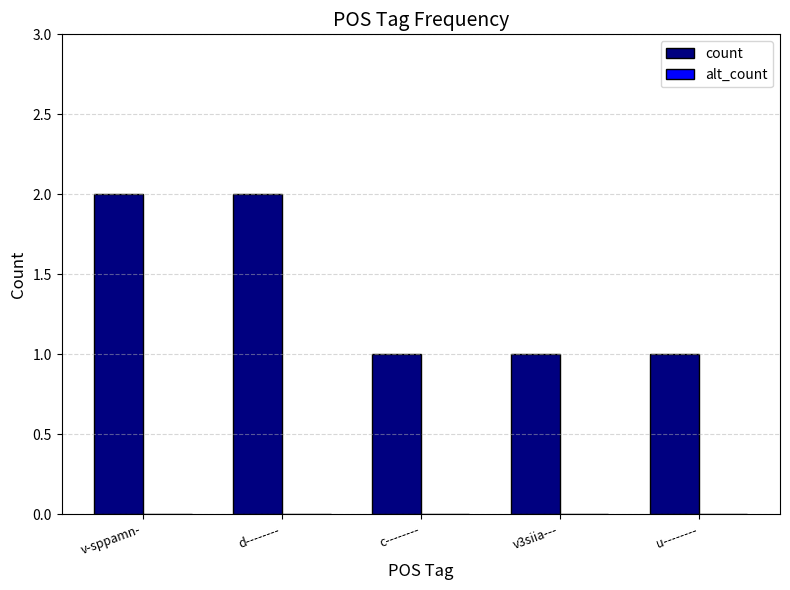

Are the bars horizontal?

No